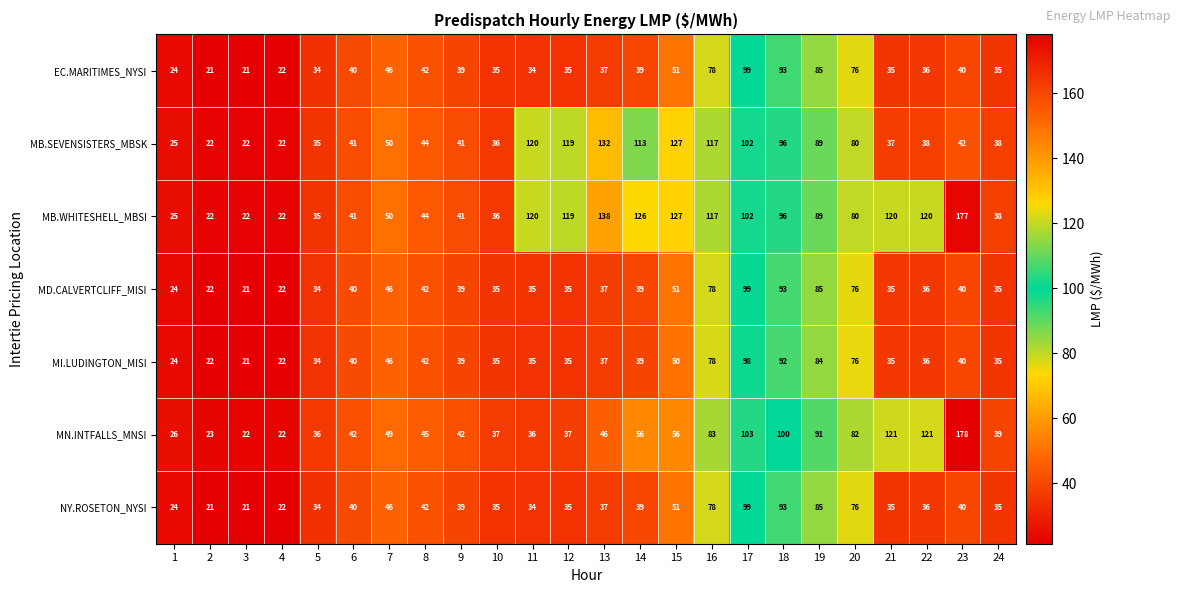

Which series has the largest total across all categories?

MB.WHITESHELL_MBSI